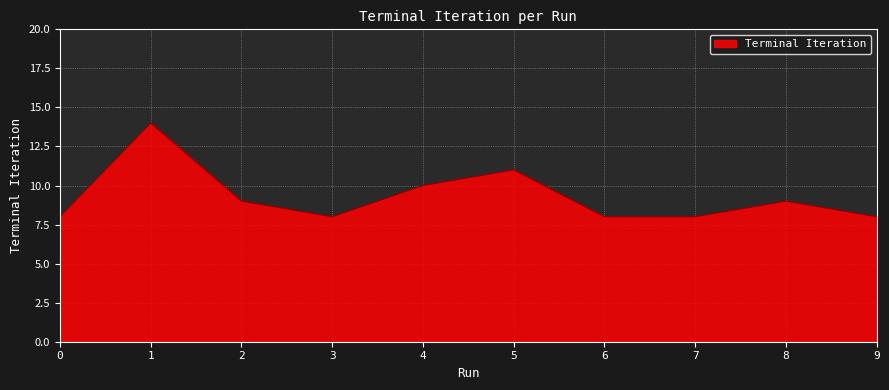

The value at 1 is 21. True or false?

False